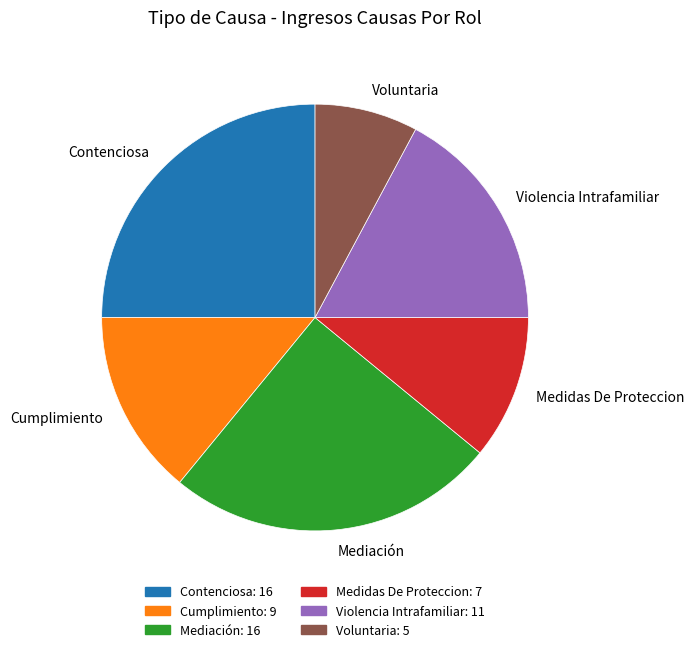

True or false: Contenciosa accounts for 25% of the total.

True